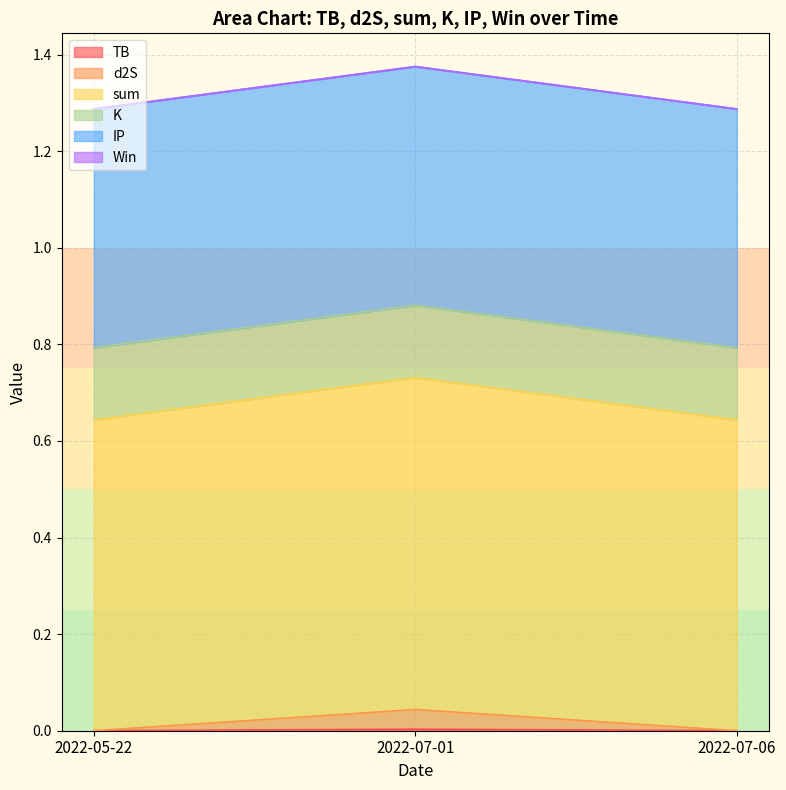

Is it true that TB equals 0.0 at 2022-05-22?

True